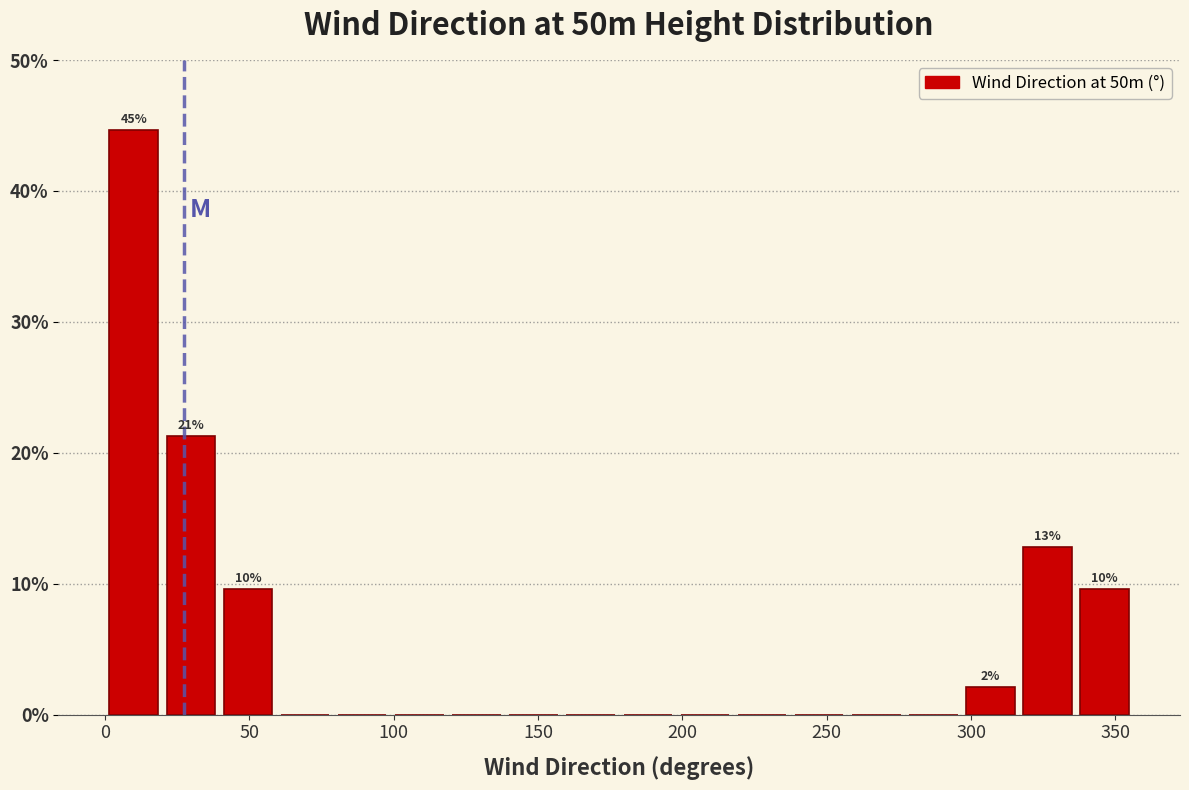

Read against the x-axis, roughly where is the centre of the tallest bar?

10